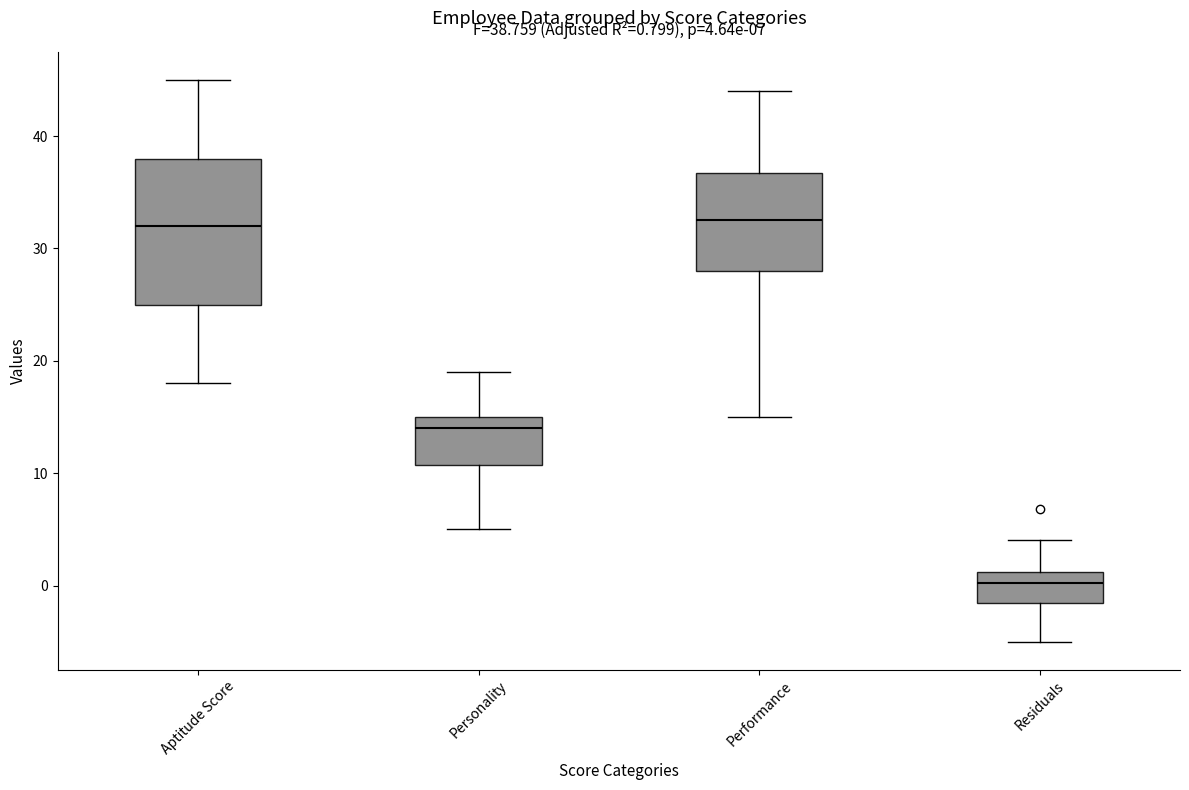

Comparing the boxes themselves (not the whiskers), which one is the tallest?

Aptitude Score